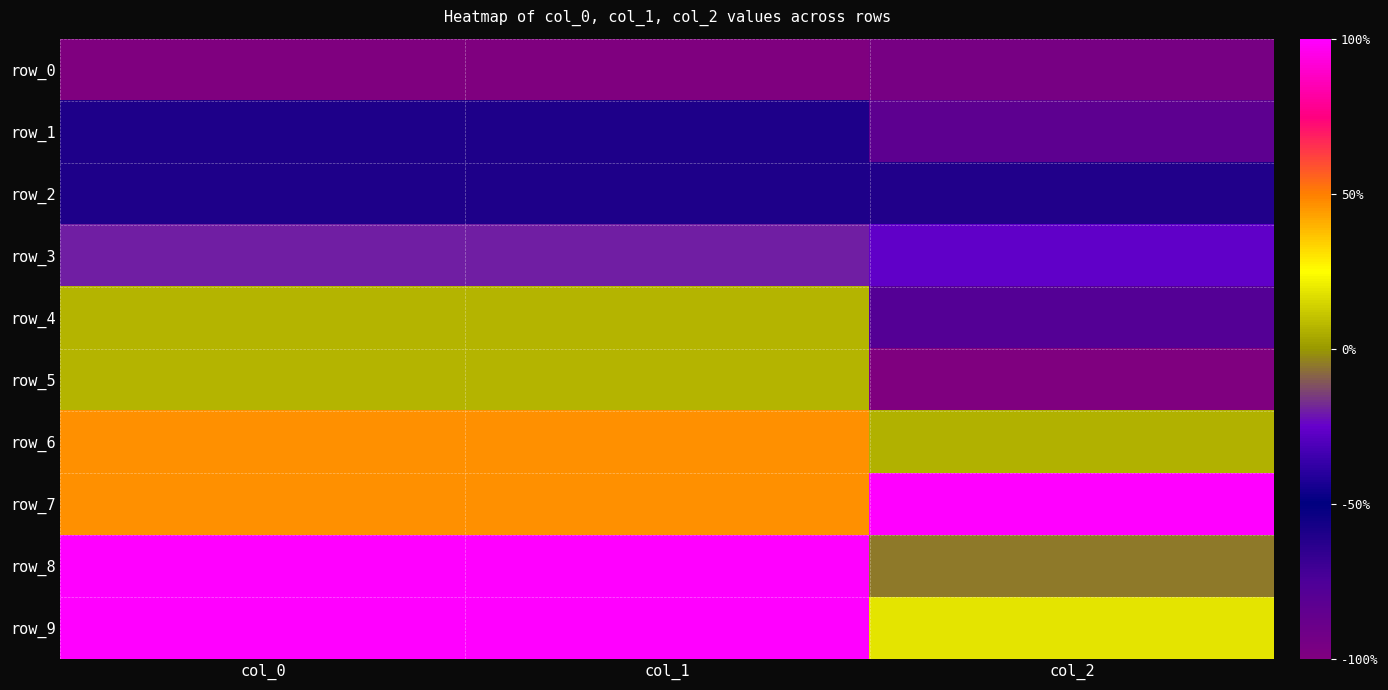

Rank the series by their maximum value, from lowest to highest.

row_0, row_2, row_1, row_3, row_4, row_5, row_6, row_7, row_8, row_9